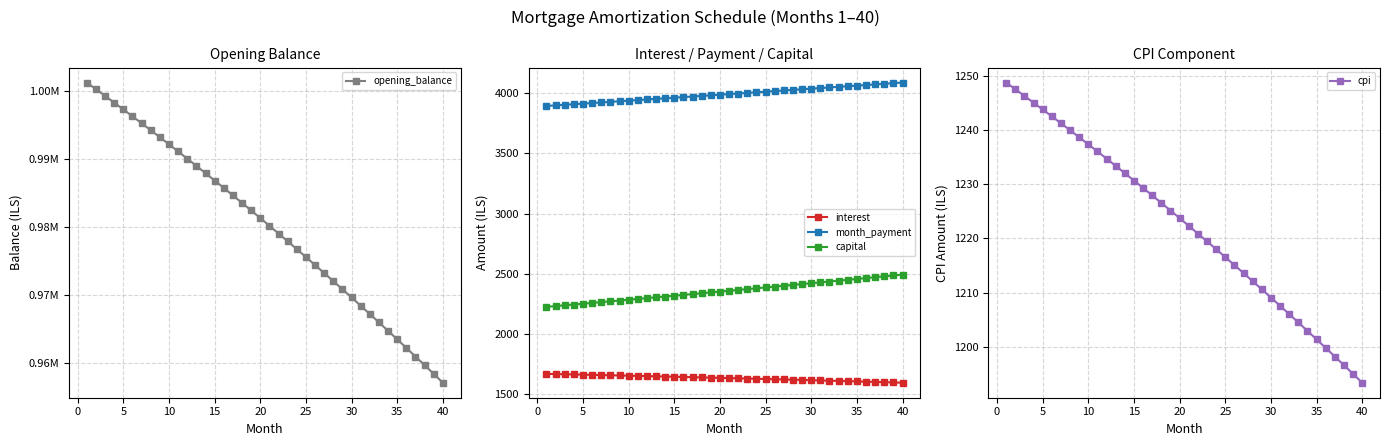

How many distinct data groups are displayed?

5